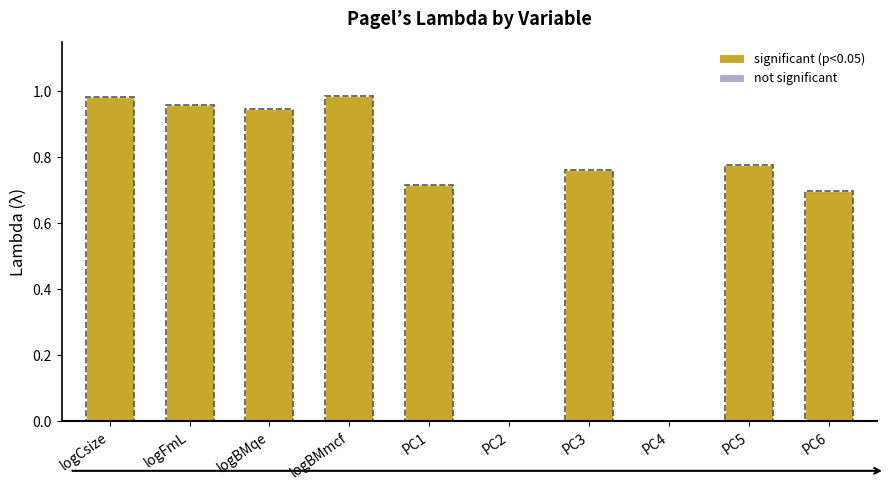

Reading left to right, extract all data points from this chart.

1.0	1.0	0.9	1.0	0.7	0.0	0.8	0.0	0.8	0.7